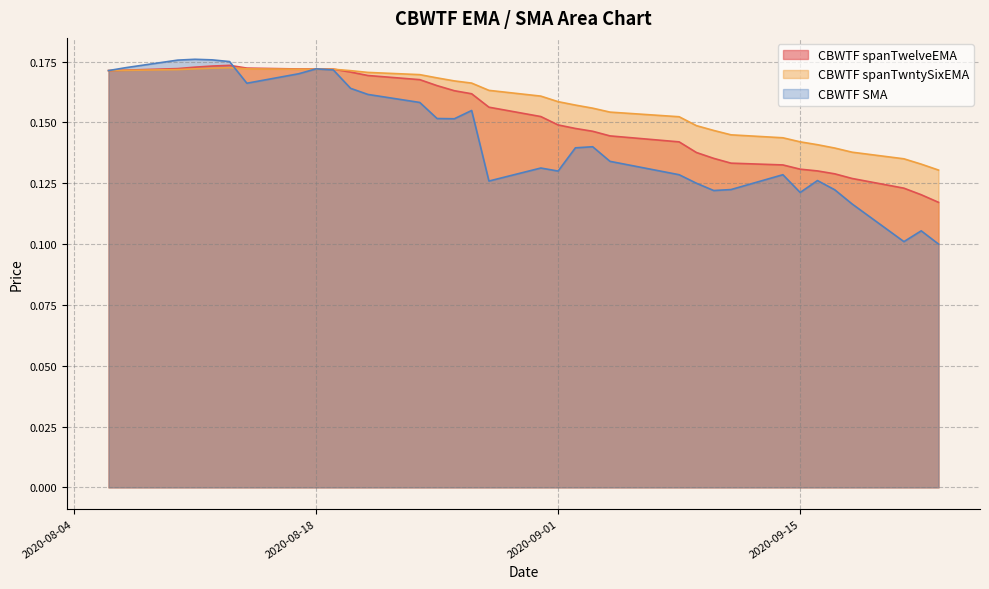

Which series has the widest spread of values?

CBWTF SMA